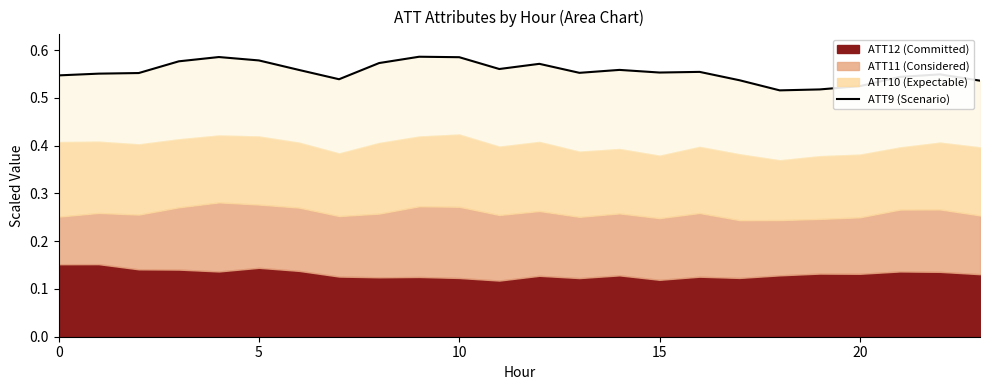

Does the chart have visible grid lines?

No